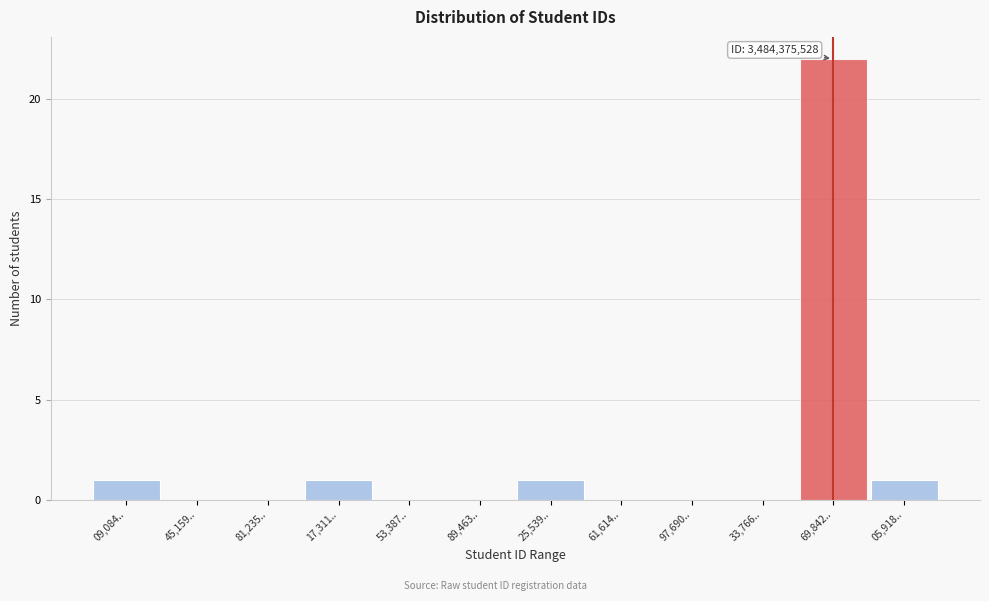

Reading left to right, list all the values displayed in this chart.

09,084..=1	45,159..=0	81,235..=0	17,311..=1	53,387..=0	89,463..=0	25,539..=1	61,614..=0	97,690..=0	33,766..=0	69,842..=22	05,918..=1